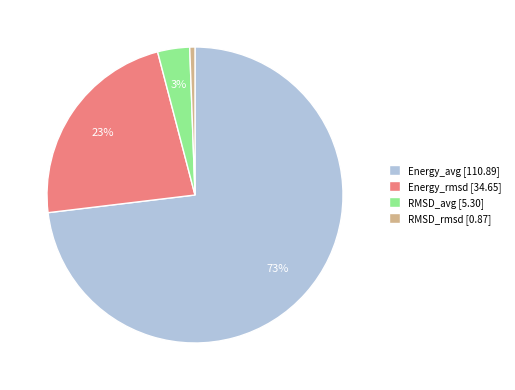

Between Energy_avg [110.89] and RMSD_avg [5.30], which is larger?

Energy_avg [110.89]